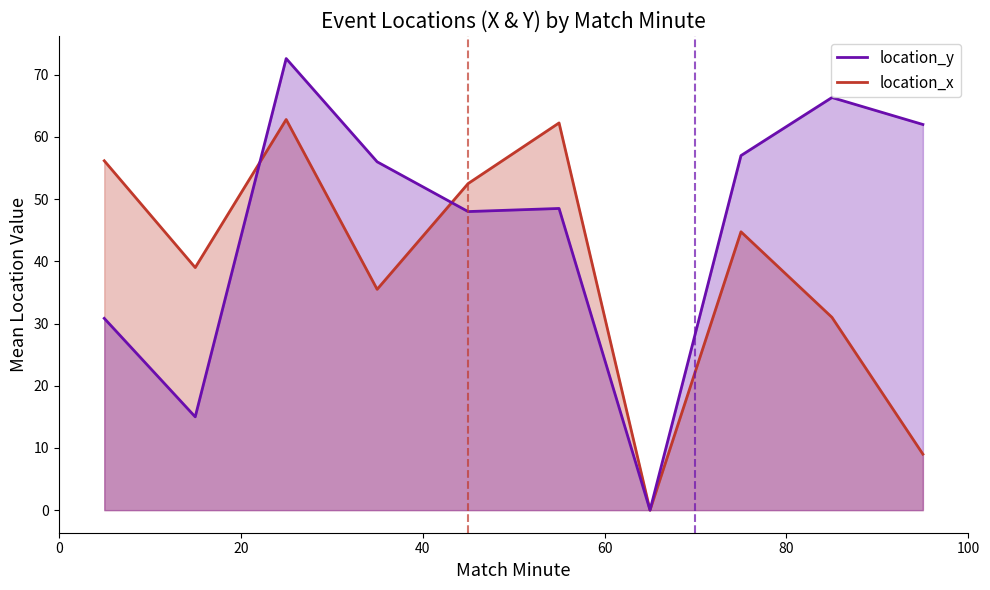

In location_y, how many points are lower than both neighbors (excluding endpoints)?

11